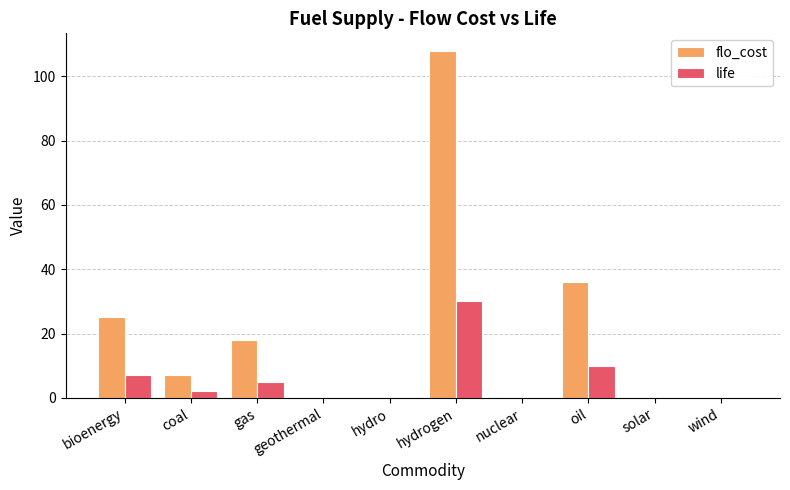

True or false: flo_cost has a value of 7.2 at coal.

True